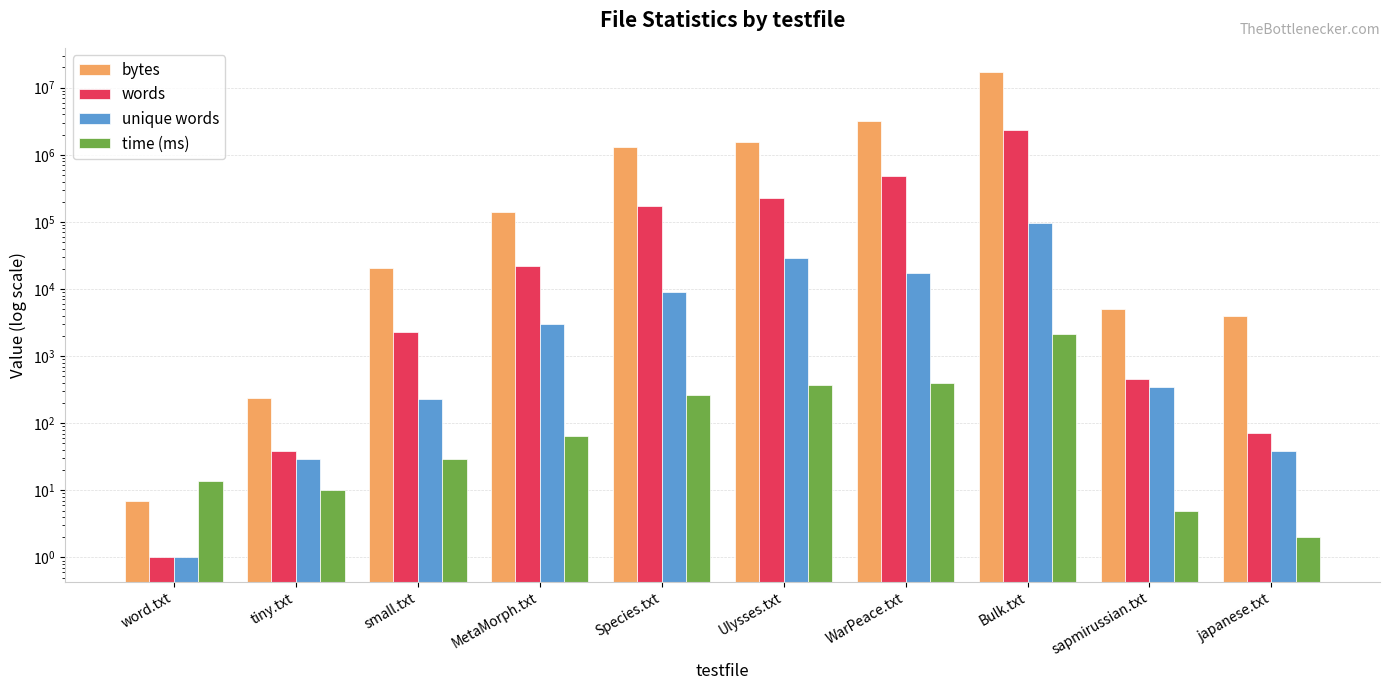

How many bars are there in each group?

4